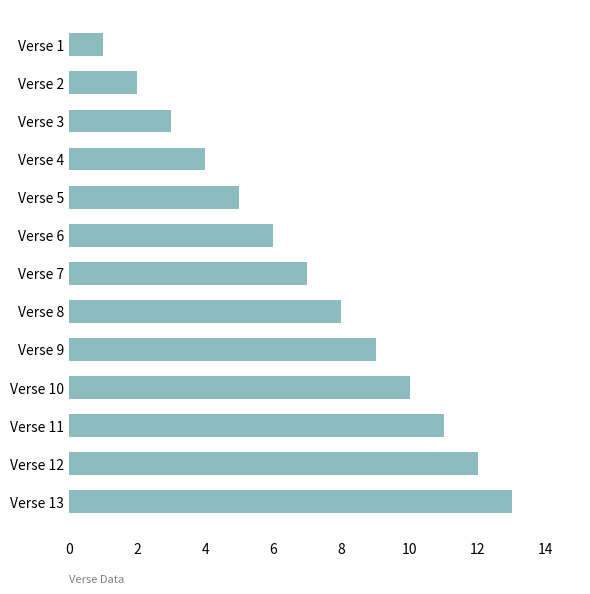

Which category has the highest value across all series?

Verse 13